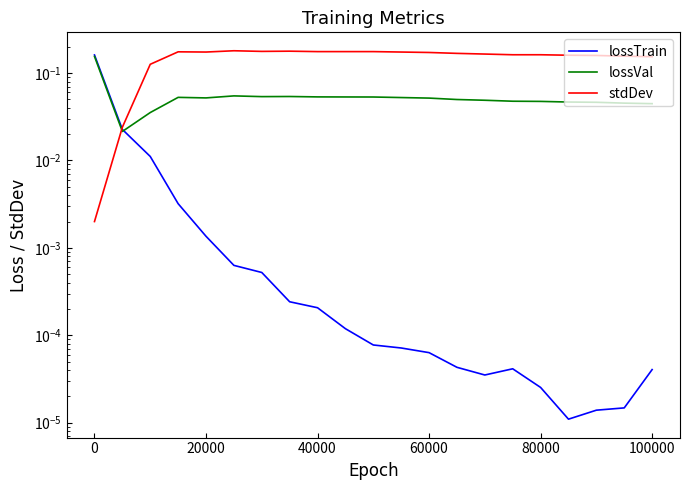

What is the greatest value displayed?

0.2